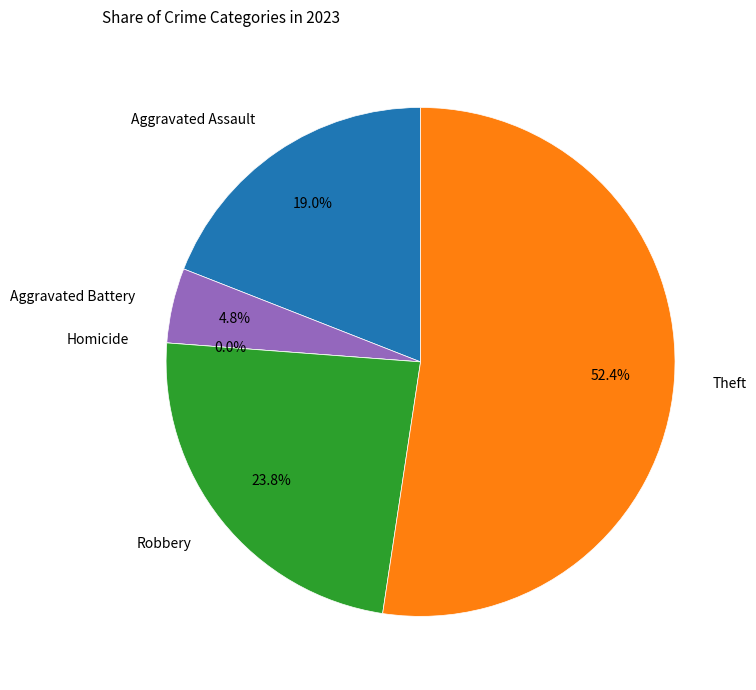

What percentage is NOT represented by Aggravated Battery?

95.2%